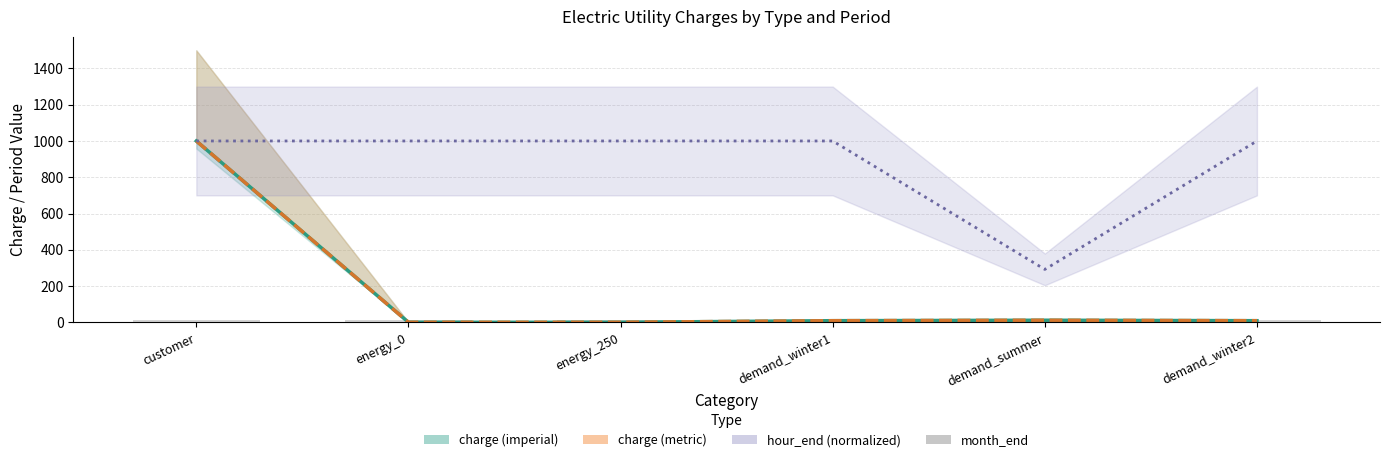

Where does the charge (metric) series first go above 8?

customer